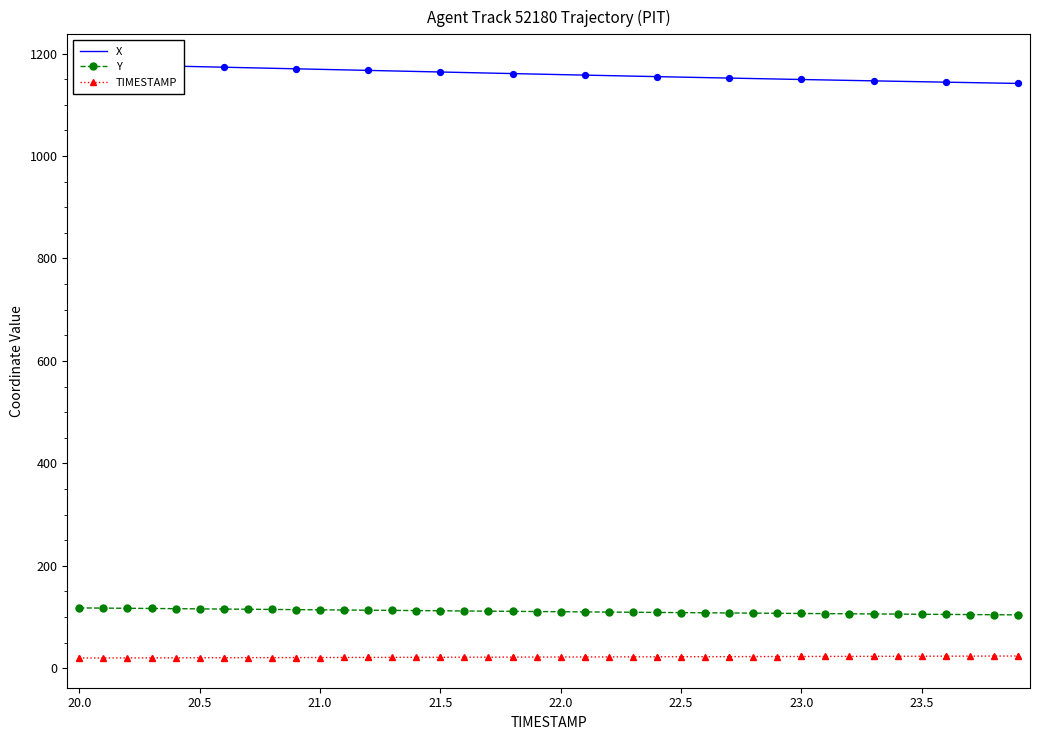

Which series has the widest spread of Y values?

X